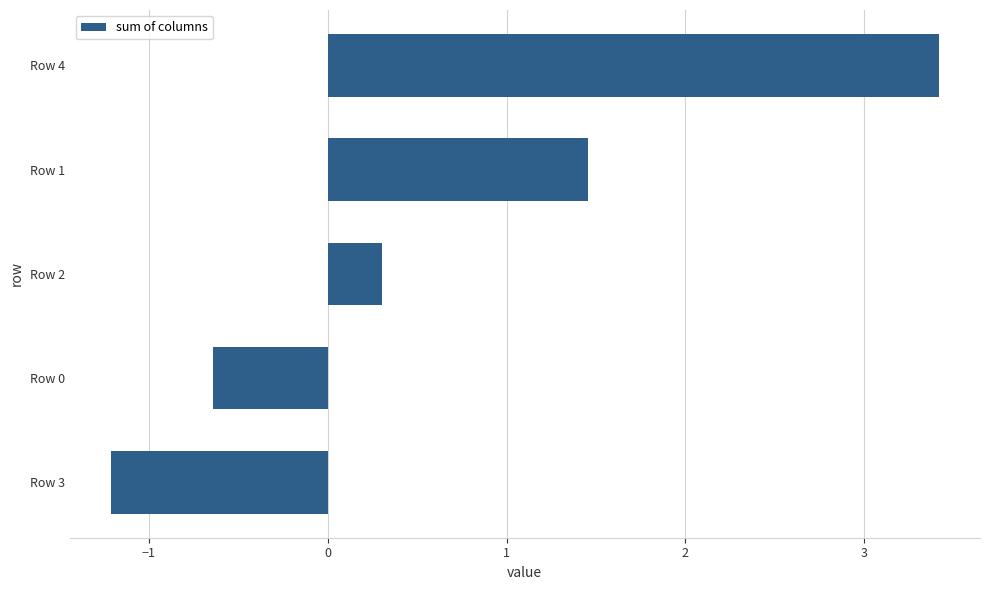

What is the sum of all values?

3.3